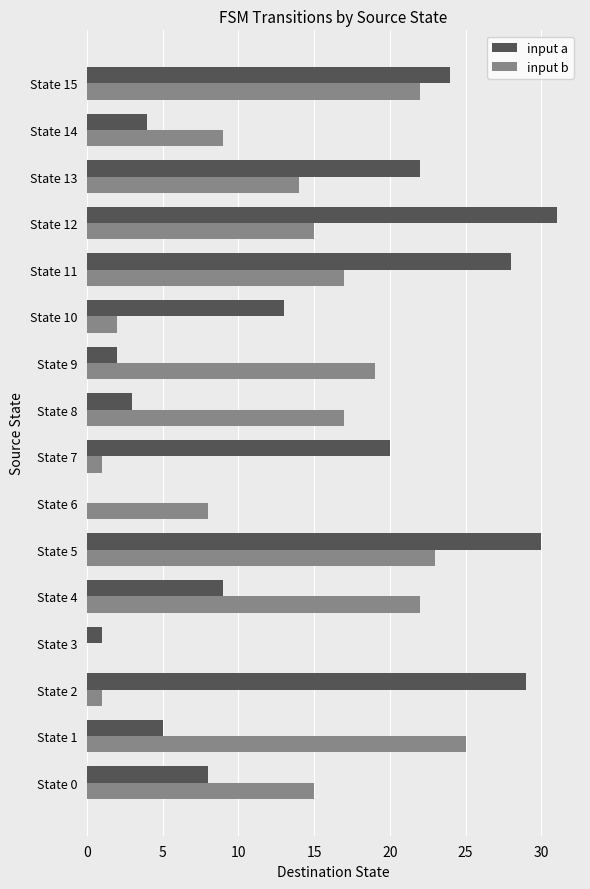

Which series changed the most between State 4 and State 10?

input b